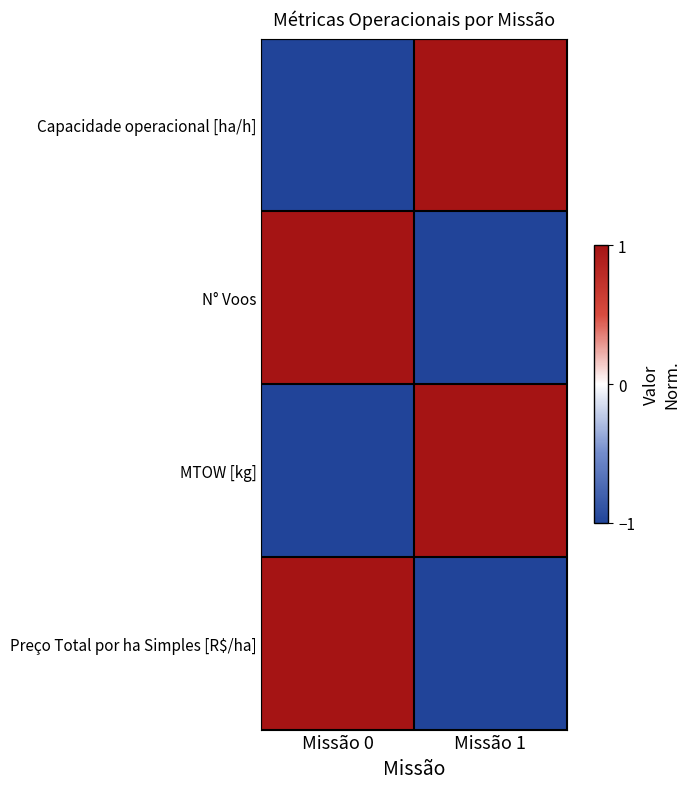

Which series has the widest spread of values?

Capacidade operacional [ha/h]